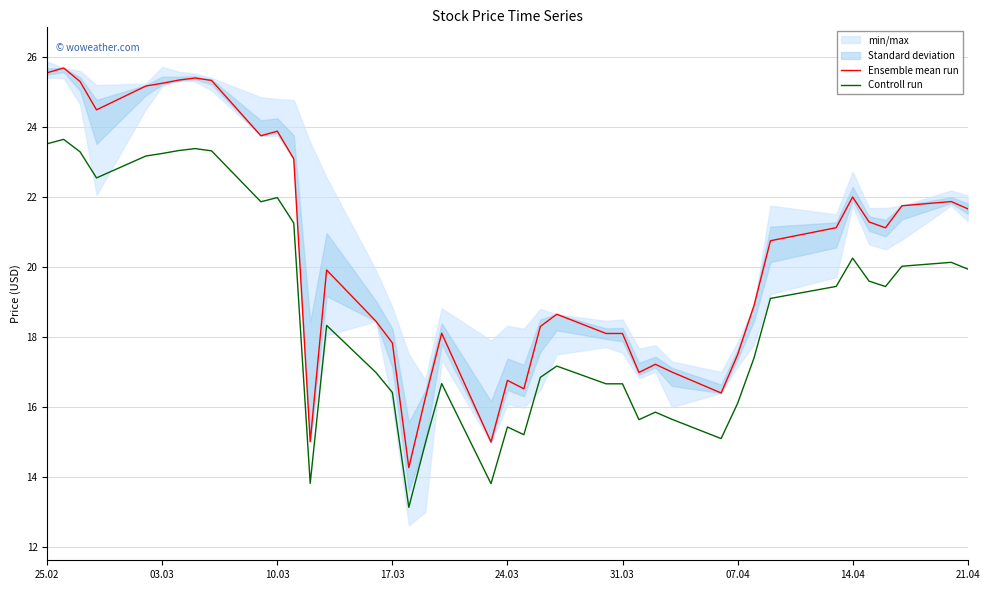

True or false: Controll run and Ensemble mean run cross at least once.

False